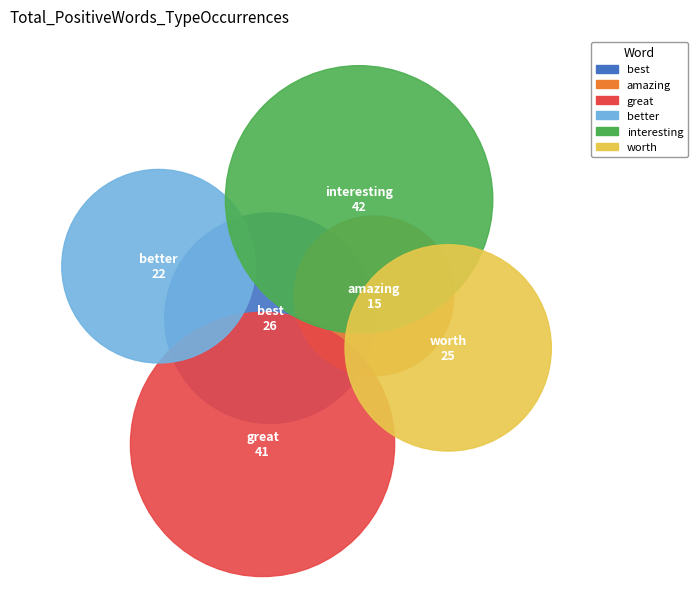

Which slice is the largest?

interesting